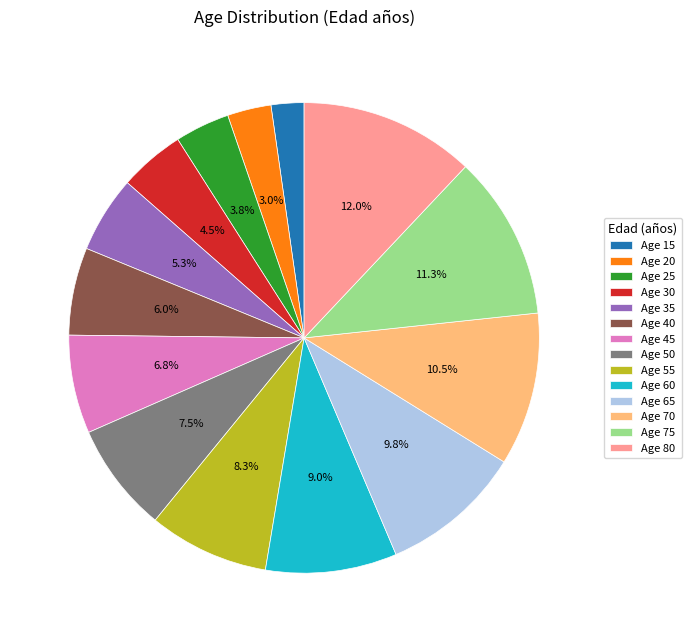

Count the number of slices in the pie.

14